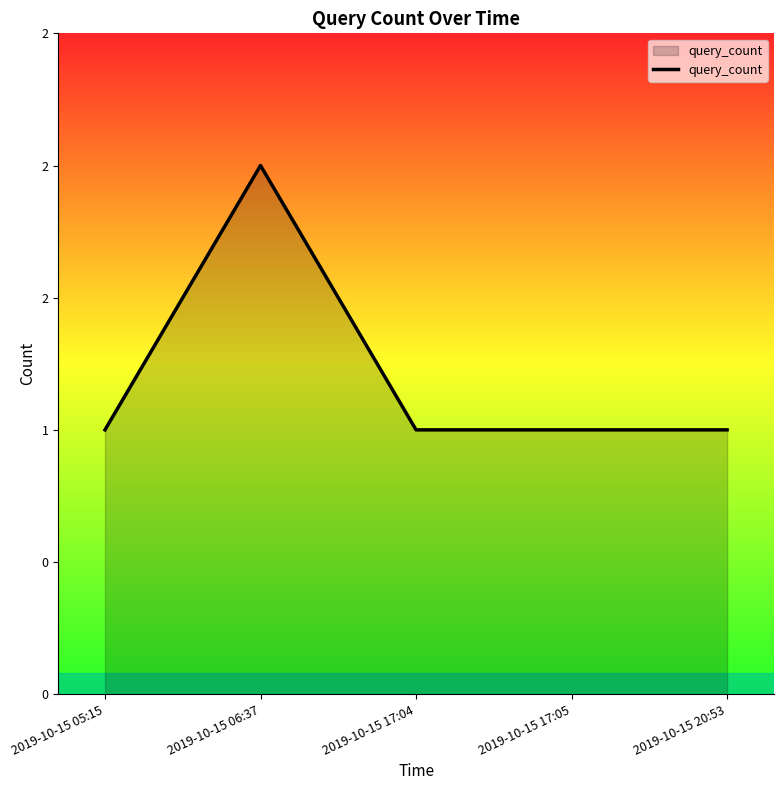

Reading left to right, what are all the values shown in this chart?

1	2	1	1	1